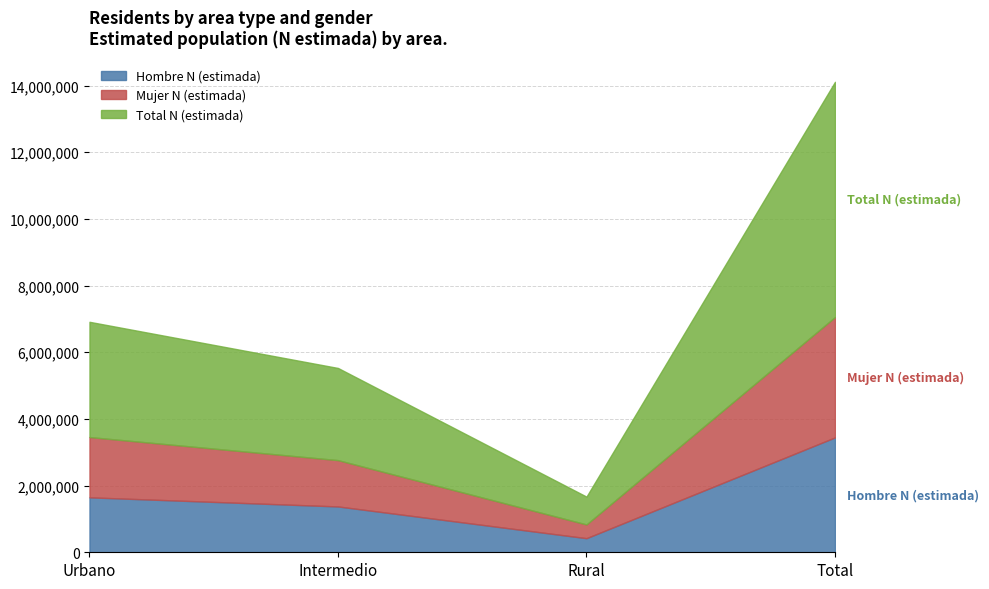

List the labels in order of Total N (estimada) value, largest first.

Total, Urbano, Intermedio, Rural